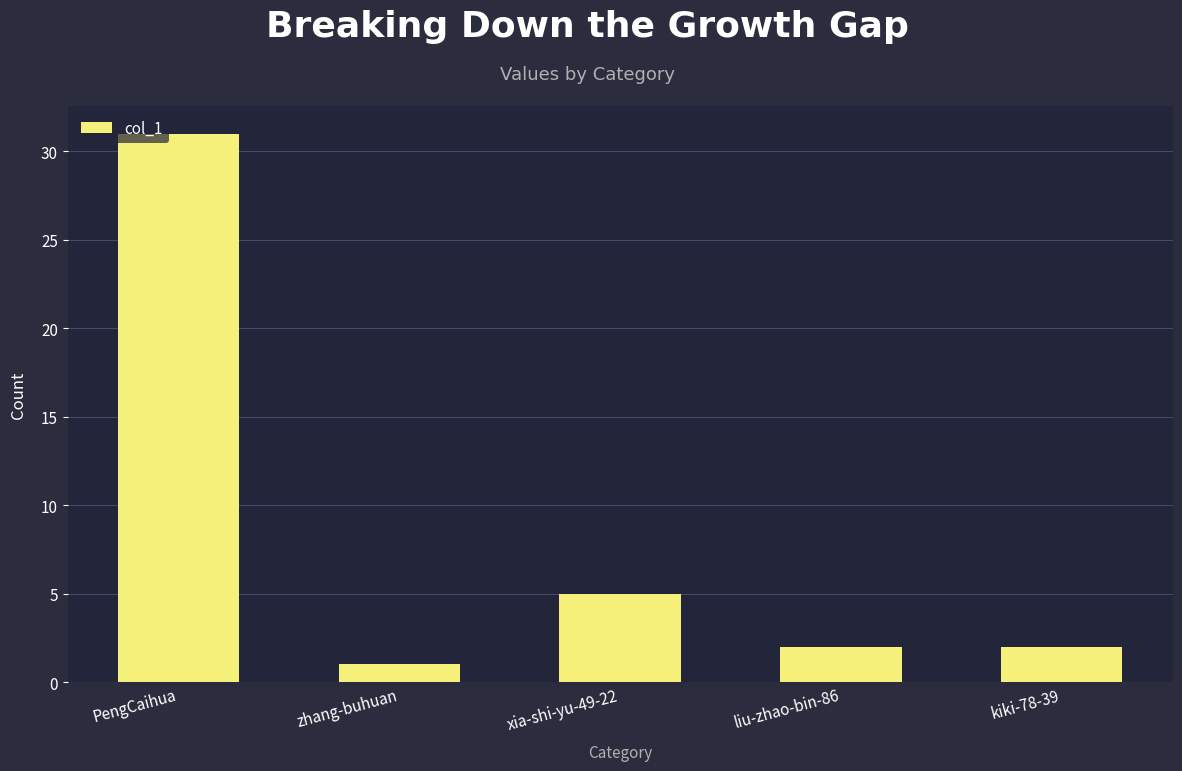

What is the difference between the maximum and minimum values?

30